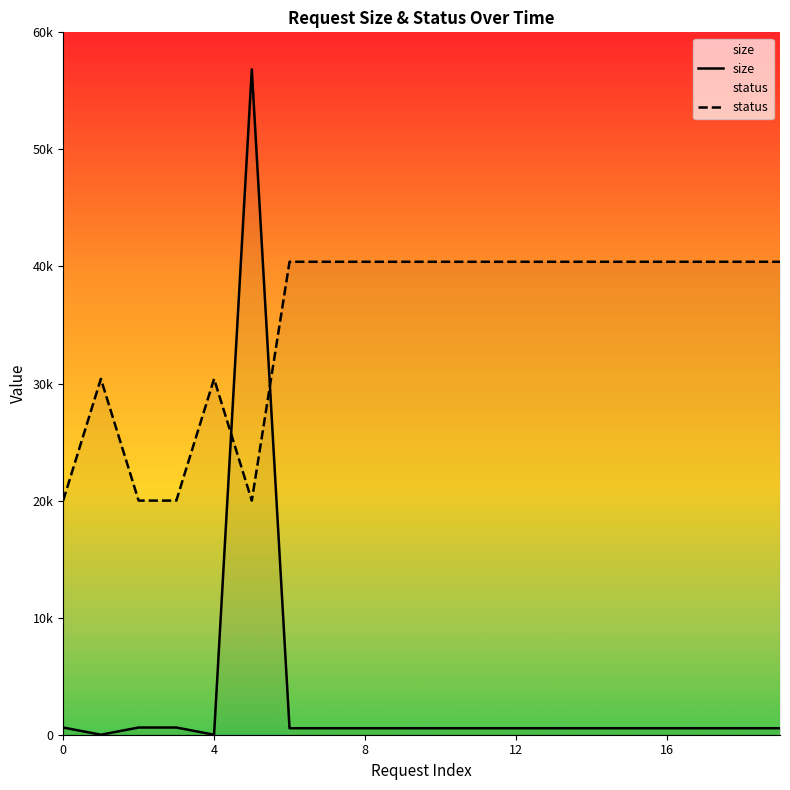

What is the label of the 7th point from the left?

6